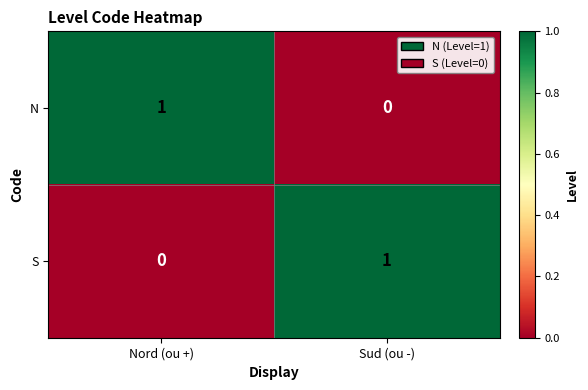

What is the maximum value shown in the chart?

1